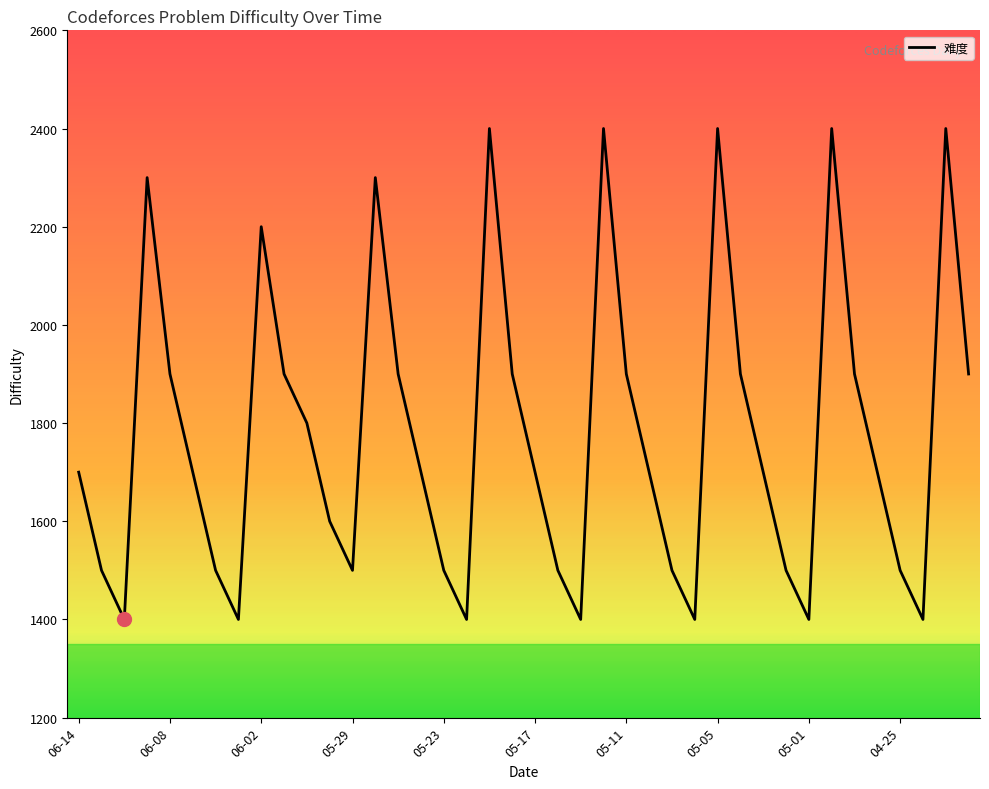

Reading left to right, extract all data points from this chart.

1700	1500	1400	2300	1900	1700	1500	1400	2200	1900	1800	1600	1500	2300	1900	1700	1500	1400	2400	1900	1700	1500	1400	2400	1900	1700	1500	1400	2400	1900	1700	1500	1400	2400	1900	1700	1500	1400	2400	1900